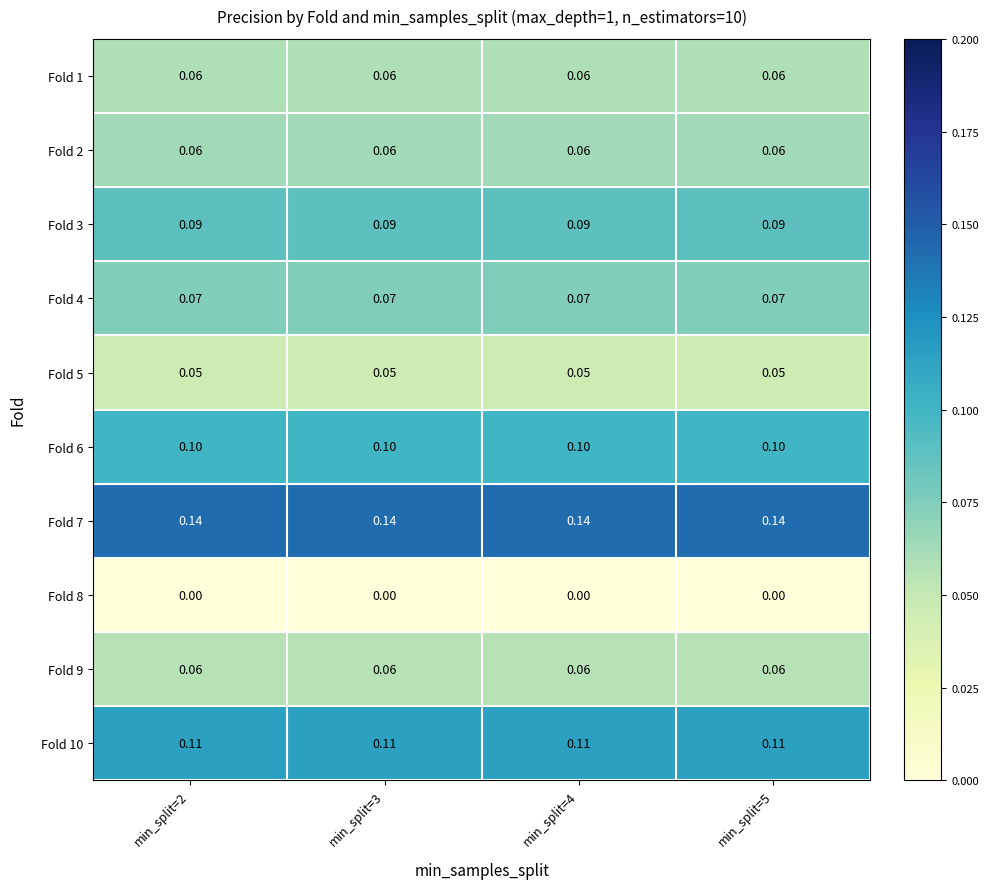

Is the value of Fold 10 at min_split=5 greater than the value of Fold 7 at min_split=5?

No